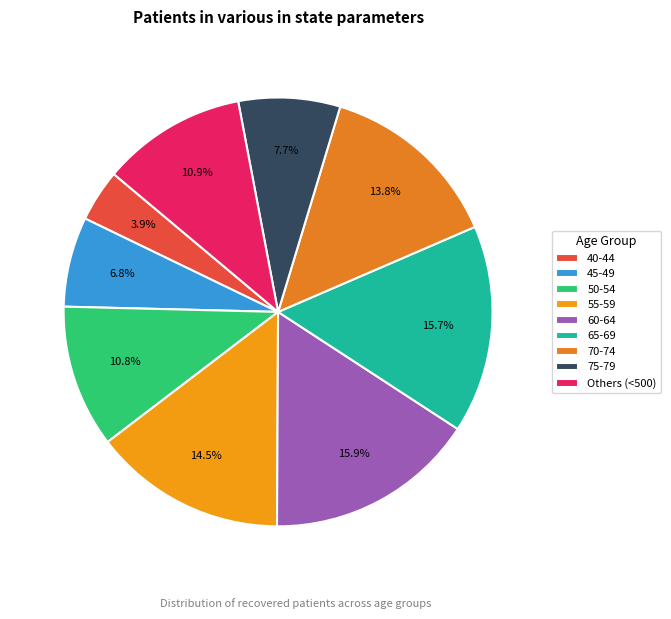

Does any single category account for the majority?

No